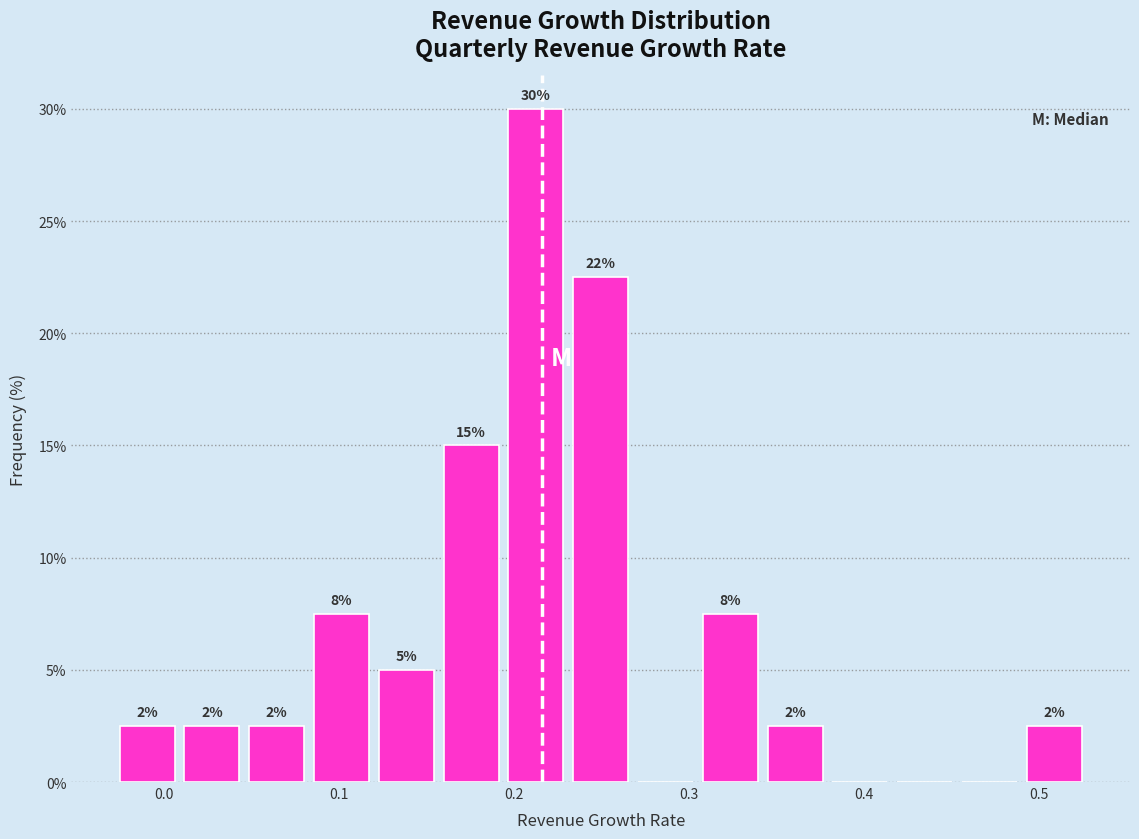

Read against the x-axis, roughly where is the centre of the tallest bar?

0.21